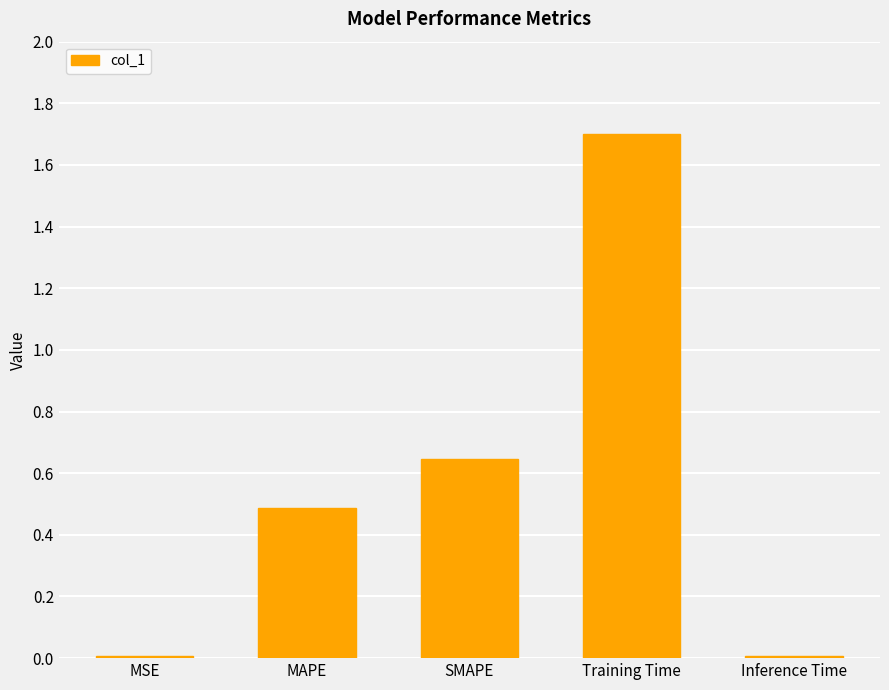

What is the greatest value displayed?

1.7